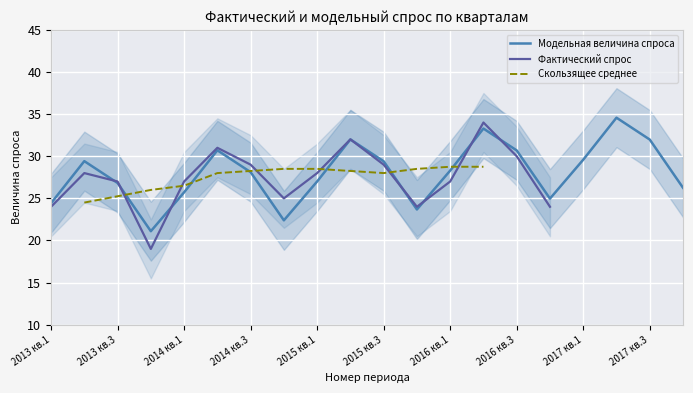

What is the highest value of the Модельная величина спроса series?

34.6